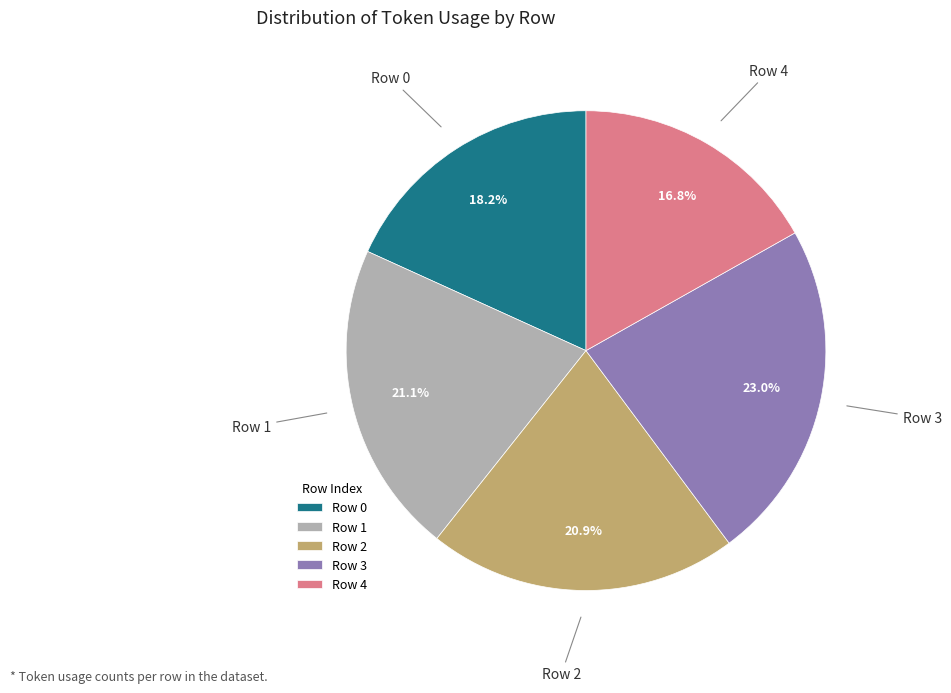

What percentage is the Row 1 slice, to the nearest percent?

21%